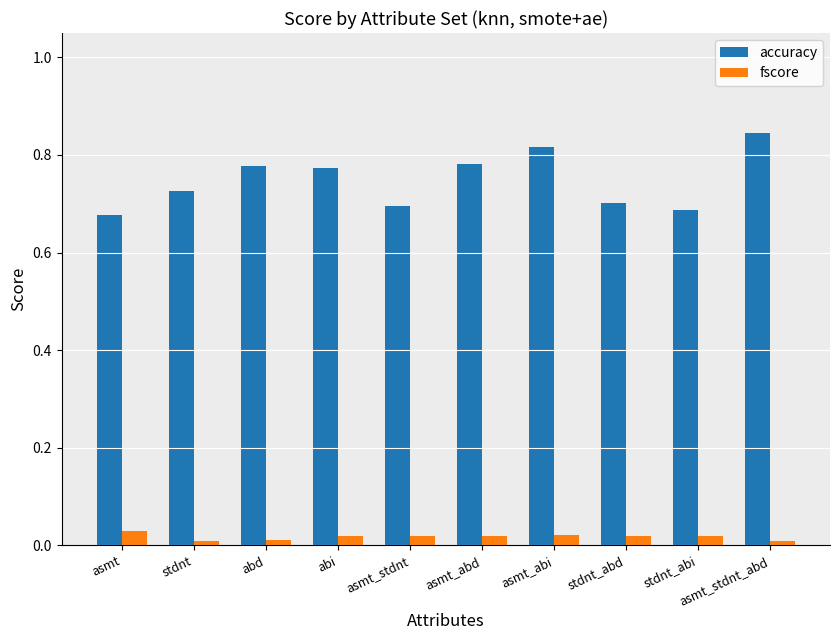

The accuracy series shows 0.2 at asmt_abi. True or false?

False